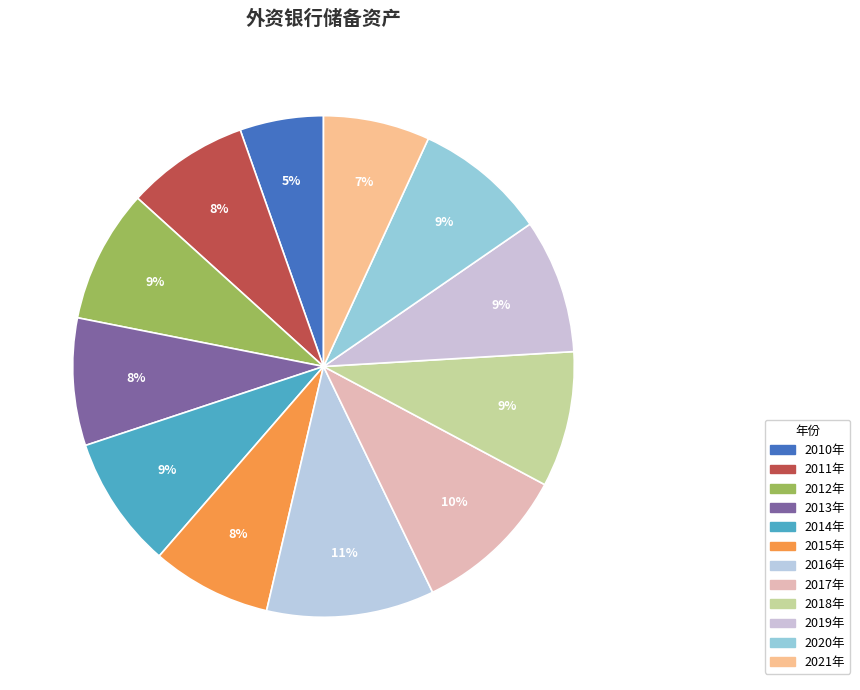

To the nearest percent, what percentage of the pie is 2013年?

8%